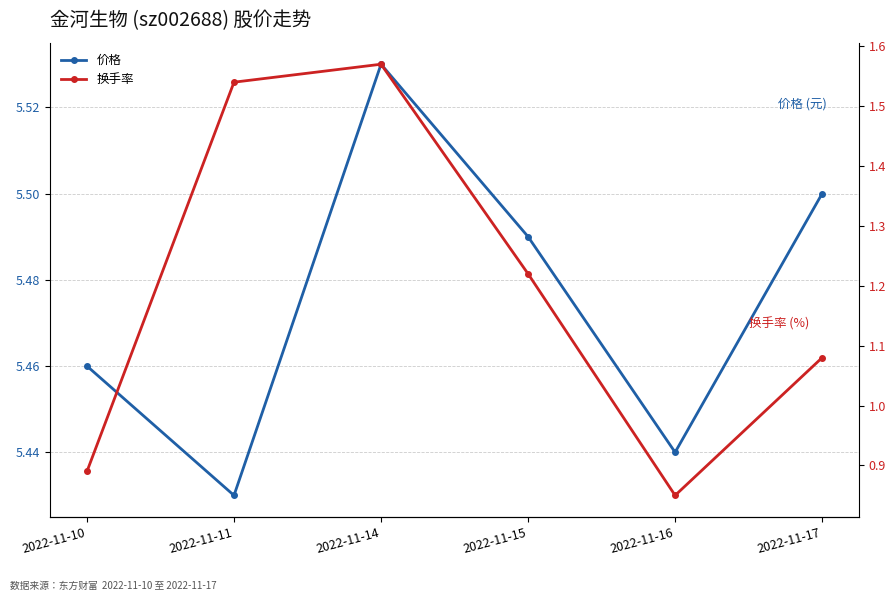

Rank the series by their average value, from lowest to highest.

换手率, 价格